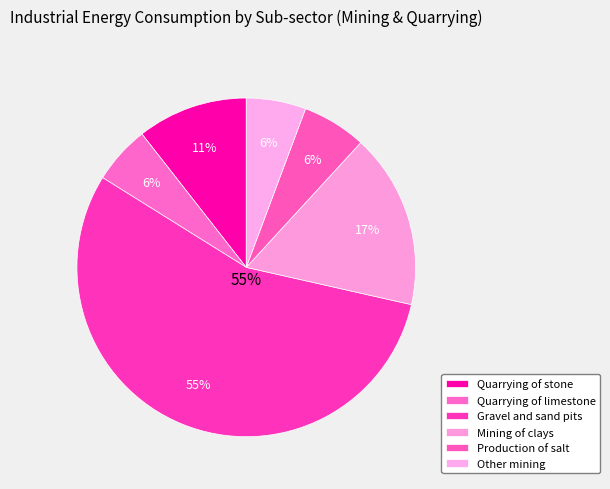

Rank the categories by value from lowest to highest.

Quarrying of limestone, Other mining, Production of salt, Quarrying of stone, Mining of clays, Gravel and sand pits